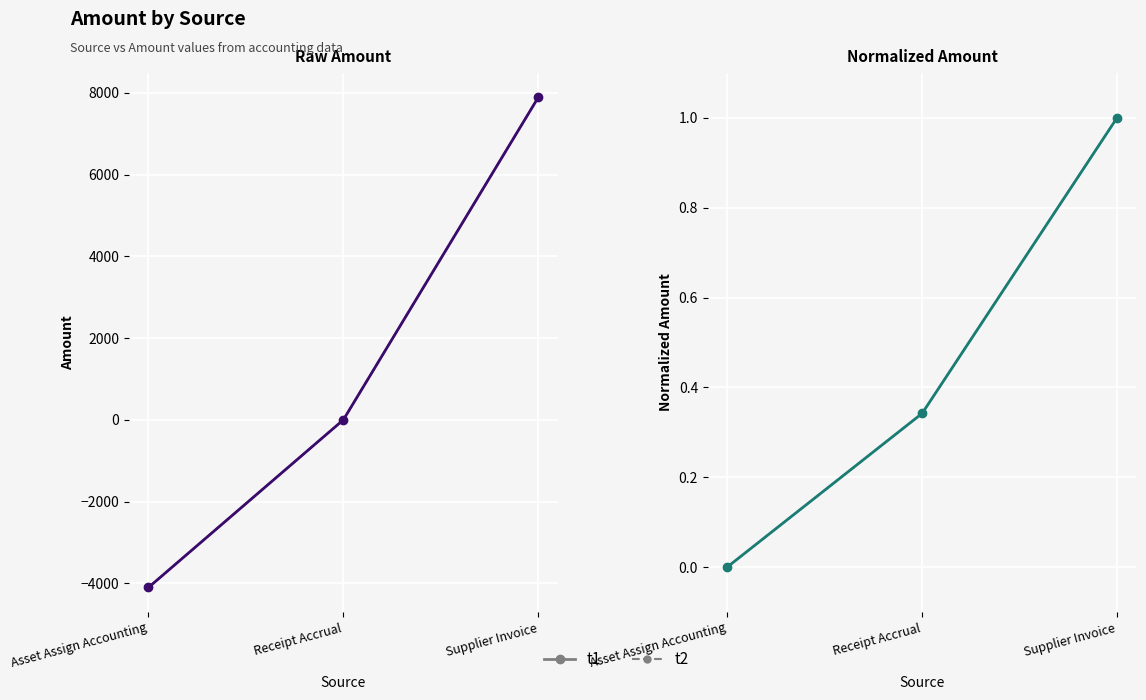

What are all the series names shown in the legend?

t1, t2